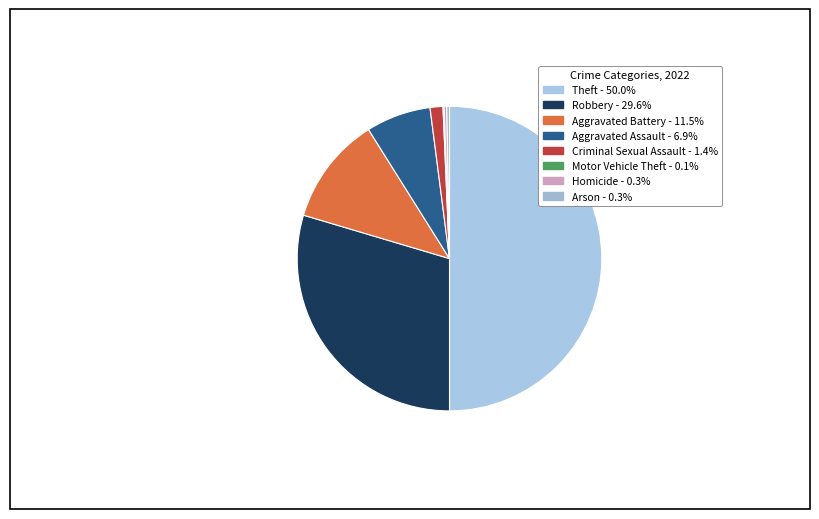

How much of the chart is everything except Robbery?

70.4%